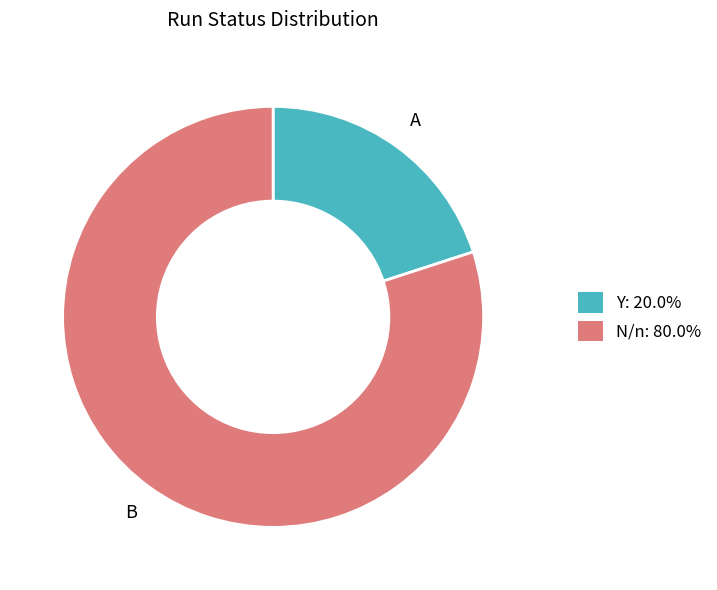

Between Y and N/n, which is larger?

N/n